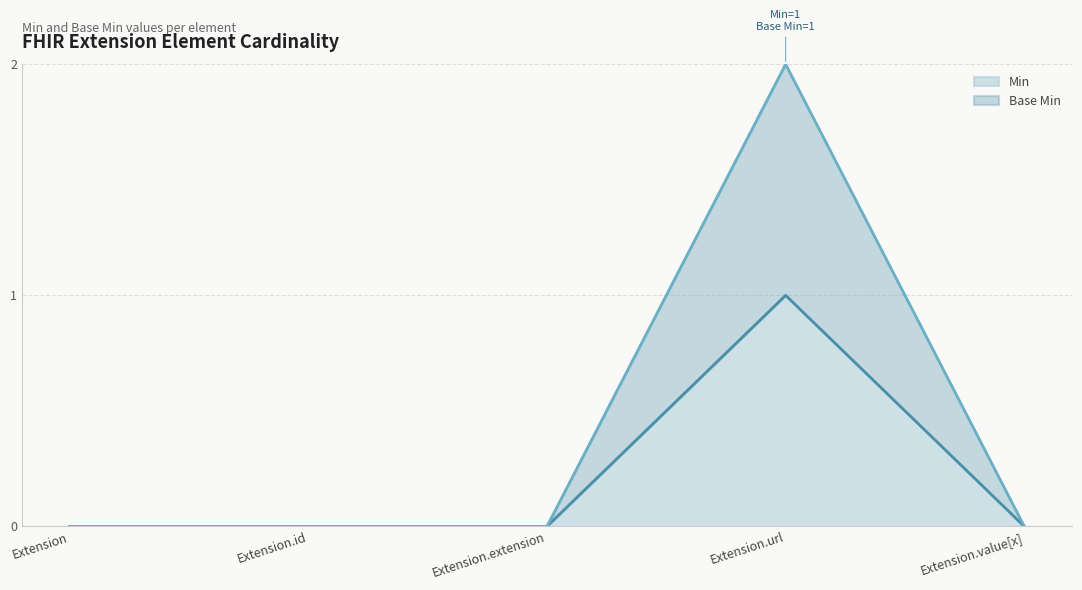

Reading left to right, list all the values displayed in this chart.

Base Min: Extension=0	Extension.id=0	Extension.extension=0	Extension.url=1	Extension.value[x]=0
Min: Extension=0	Extension.id=0	Extension.extension=0	Extension.url=2	Extension.value[x]=0